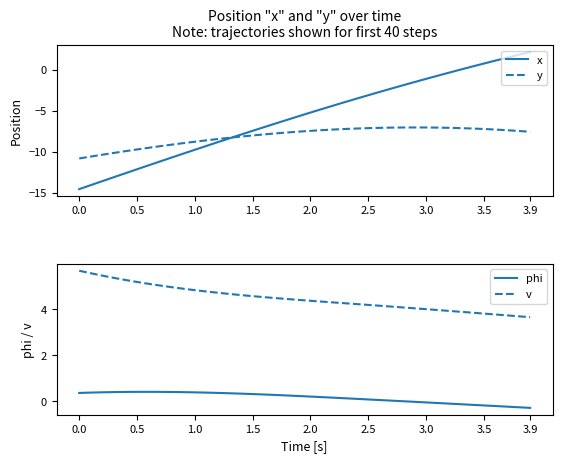

How many lines are shown in the chart?

4